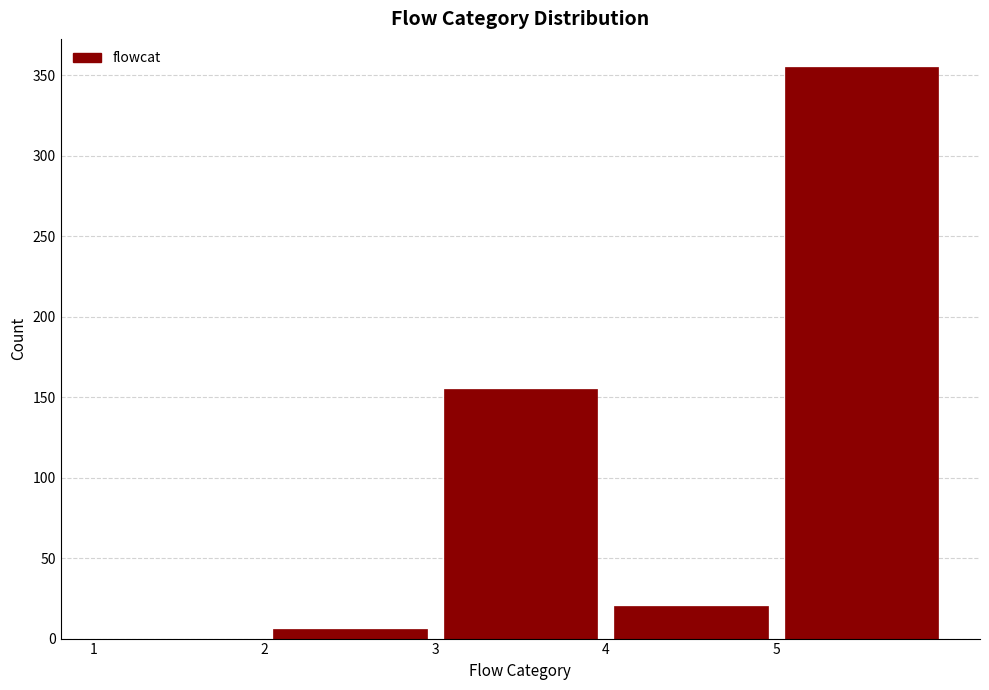

Reading left to right, transcribe this chart: for each bar, give the range it covers on the x-axis and its height. The values are not printed on the chart, so give them approximately, as read against the axis.

1 to 2: 0
2 to 3: 5
3 to 4: 155
4 to 5: 20
5 to 6: 355